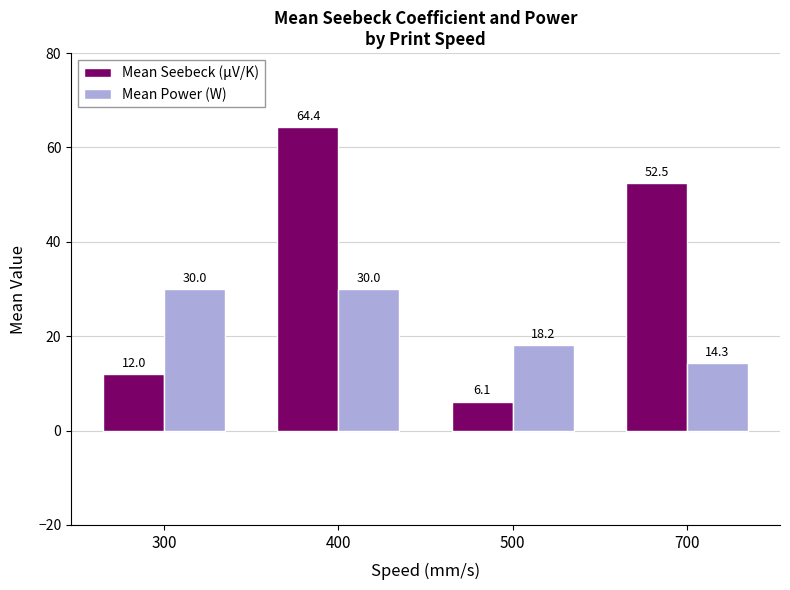

How many data points does each series have?

4